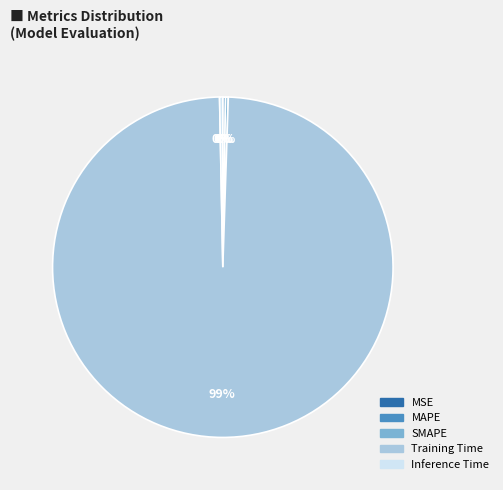

Which category accounts for the majority?

Training Time